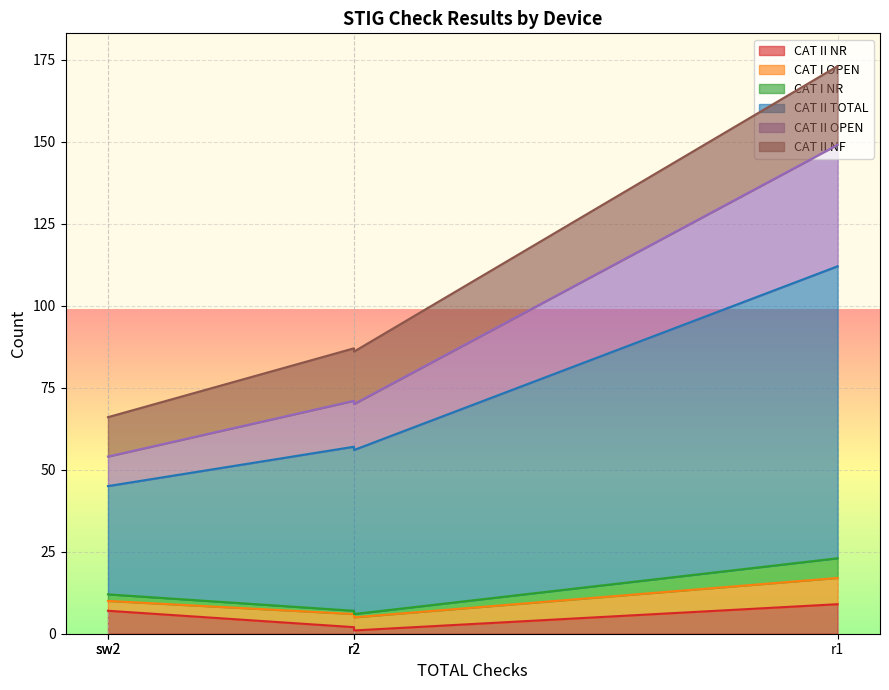

What is the average value of the CAT I OPEN series?

4